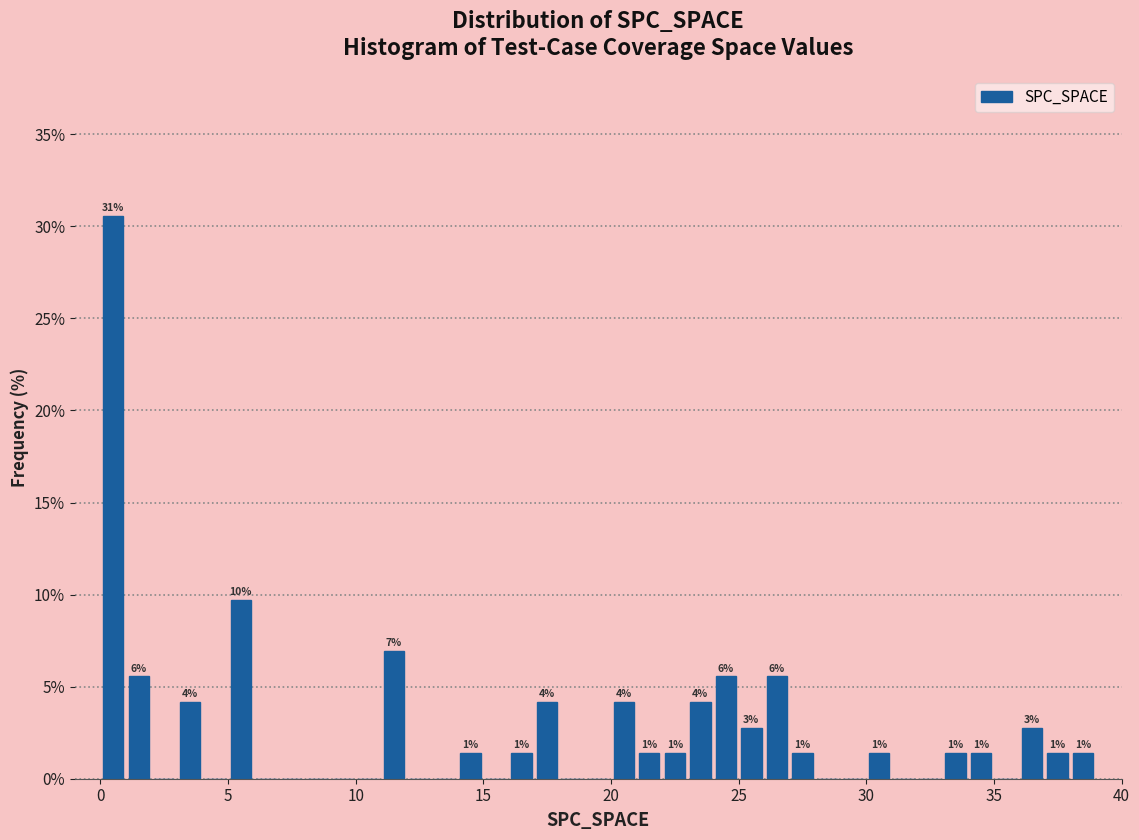

Read against the x-axis, roughly where is the centre of the tallest bar?

0.5